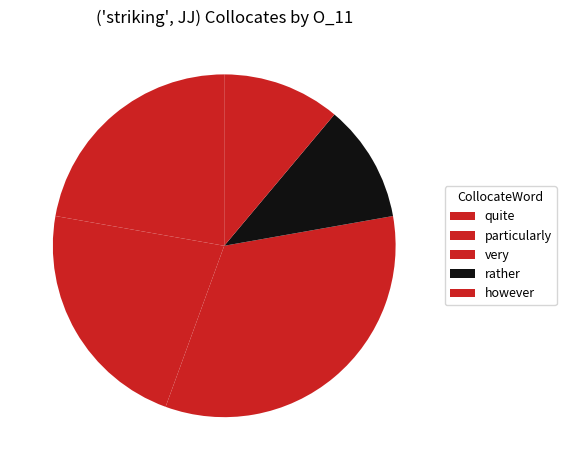

Does any single category account for the majority?

No